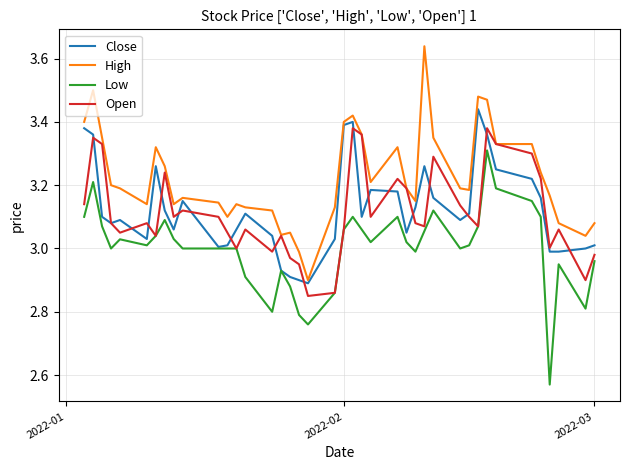

Which series has the largest total across all categories?

High